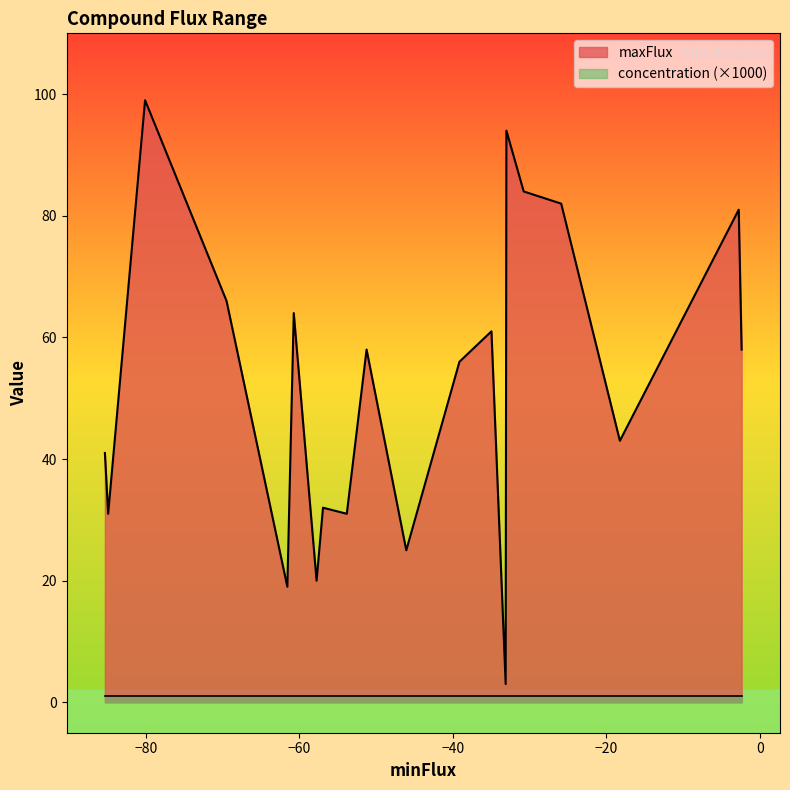

Count the number of data series in this chart.

2